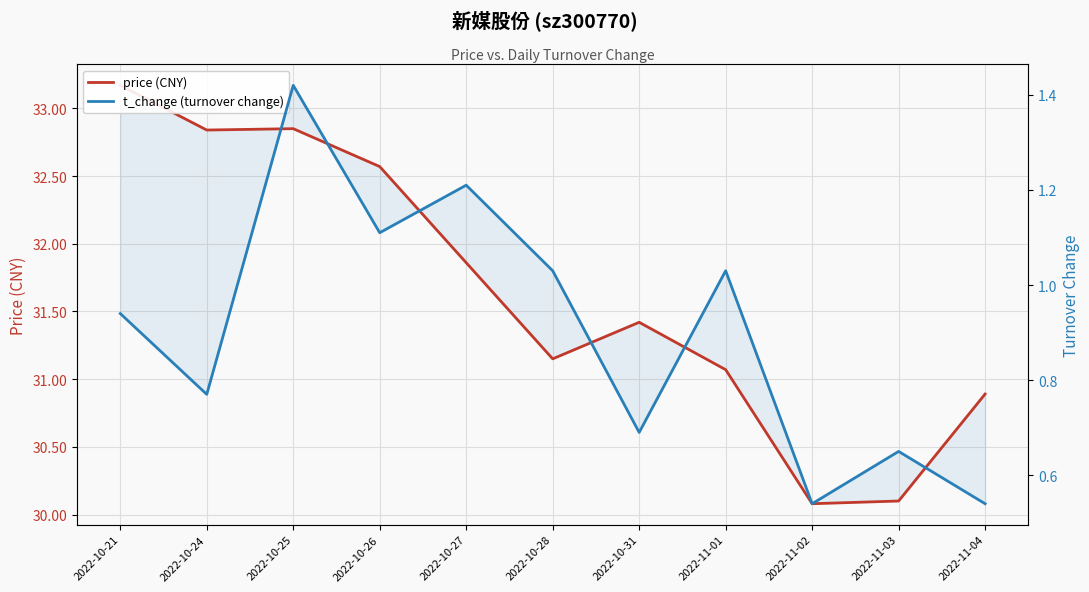

True or false: price (CNY) and t_change (turnover change) intersect in this chart.

False